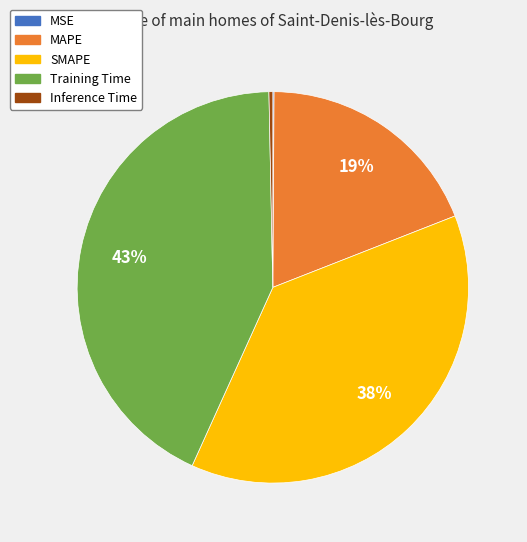

Combined, do Training Time and MAPE account for over 50%?

Yes